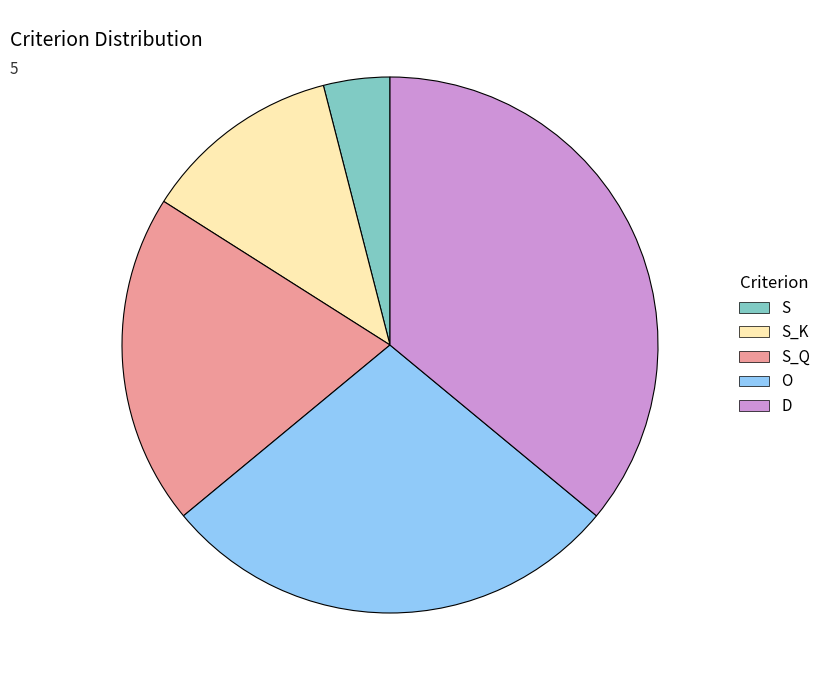

Which slice is the smallest?

S